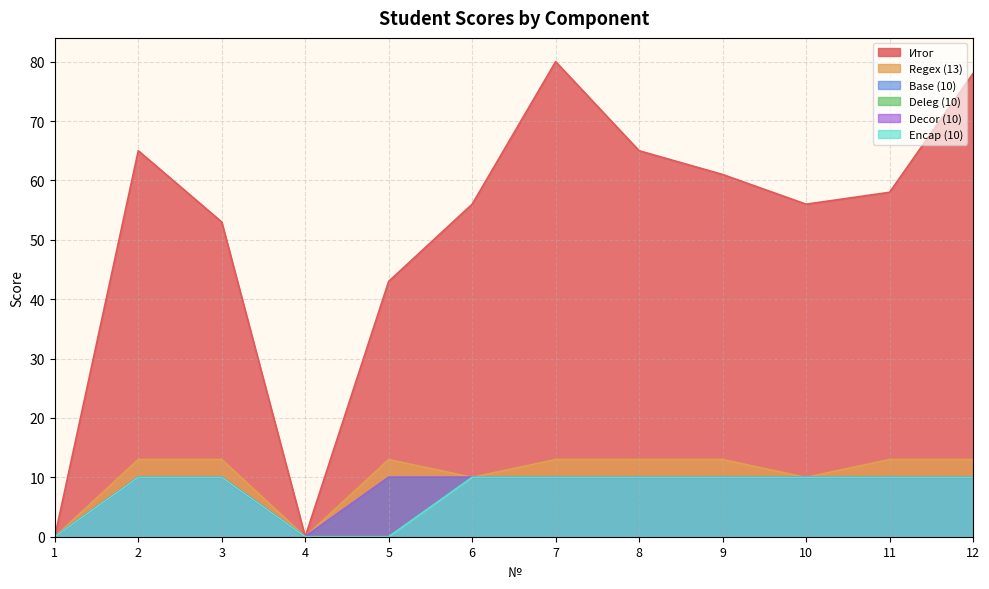

Is the value of Encap (10) at 3 greater than the value of Deleg (10) at 8?

No